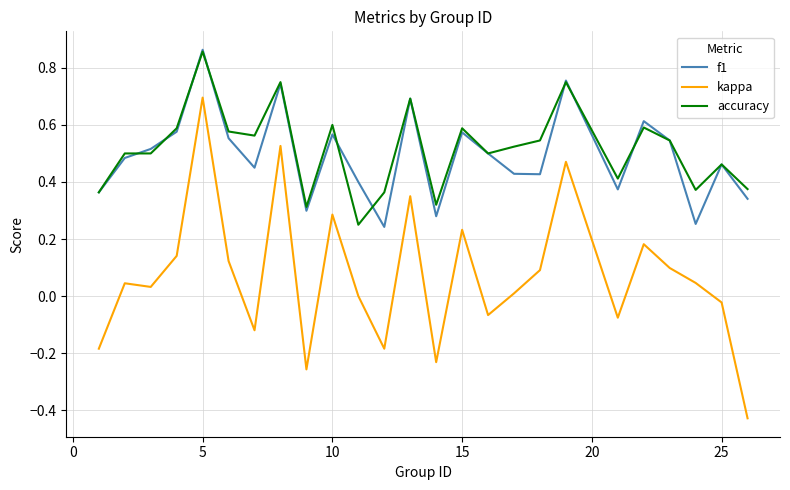

Which series has the largest range (max minus min)?

kappa